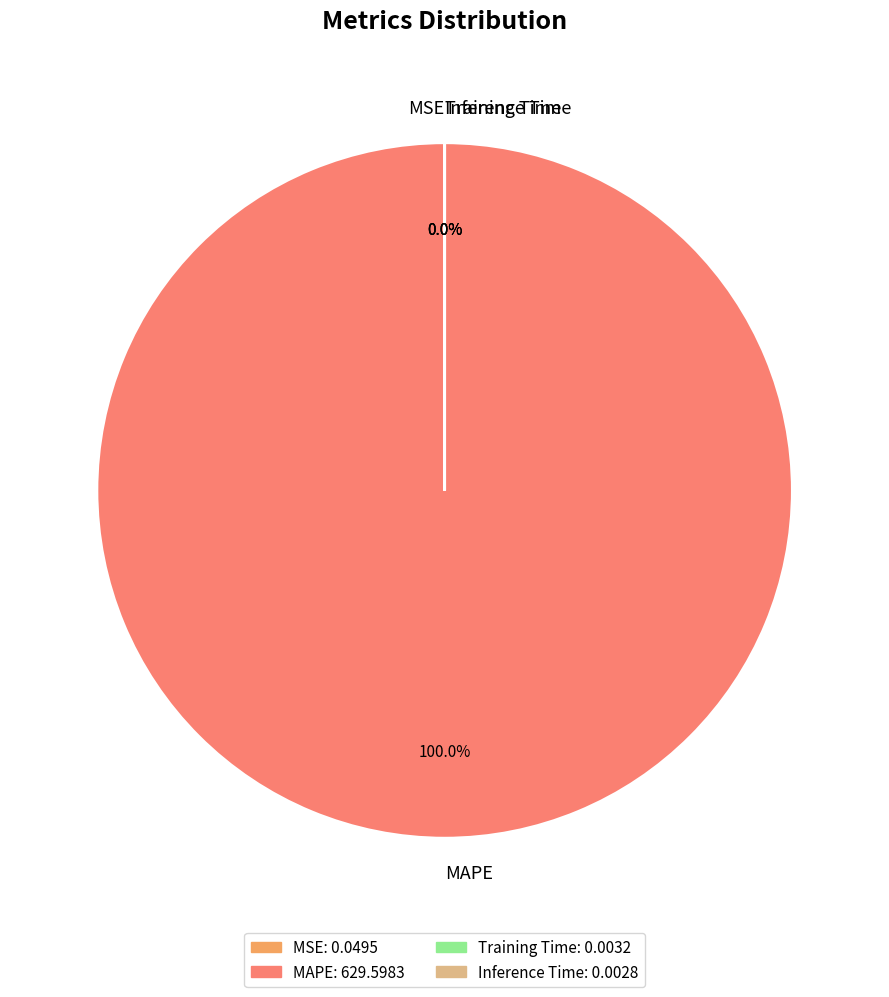

Which slice is the smallest?

Inference Time